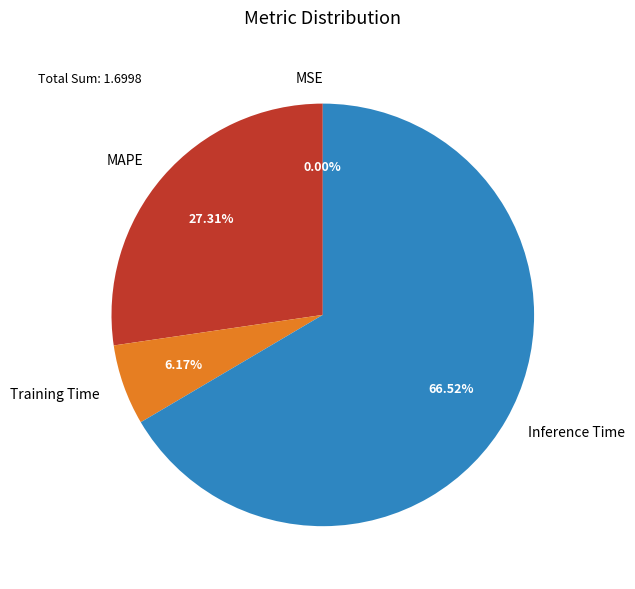

Which slice is the largest?

Inference Time